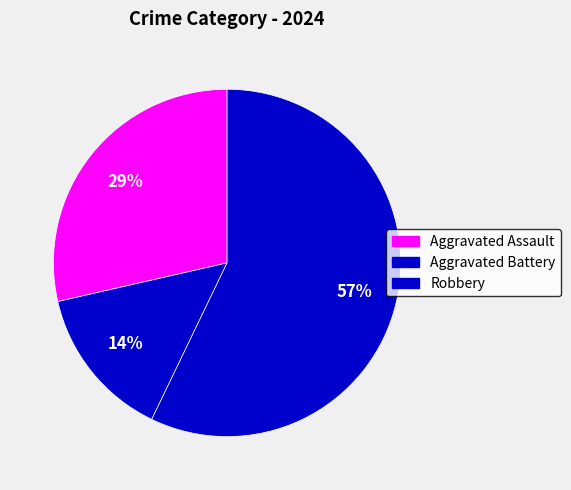

The Robbery slice represents 57% of the pie. True or false?

True